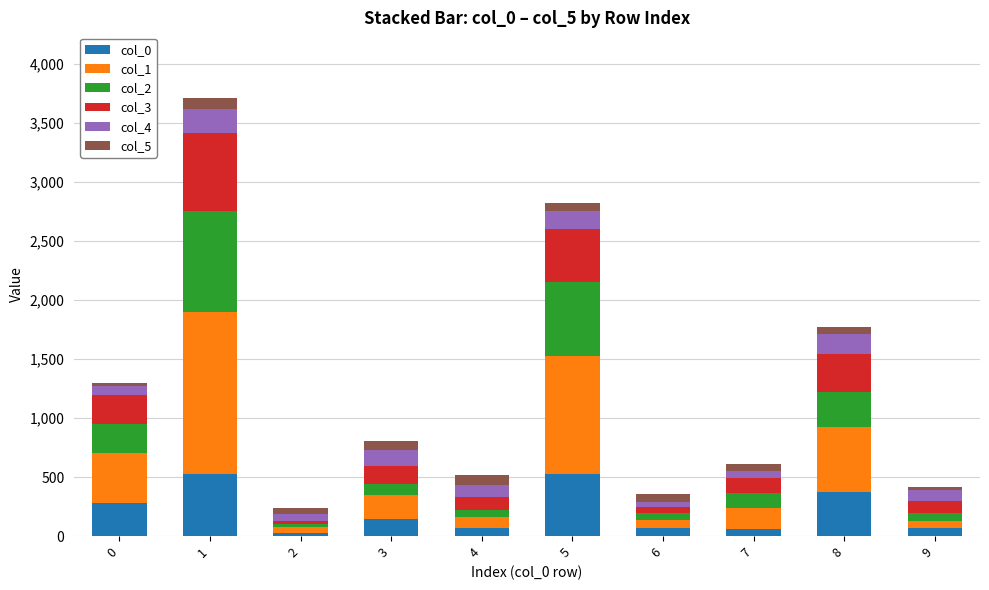

Where does the col_4 series first go above 101?

1